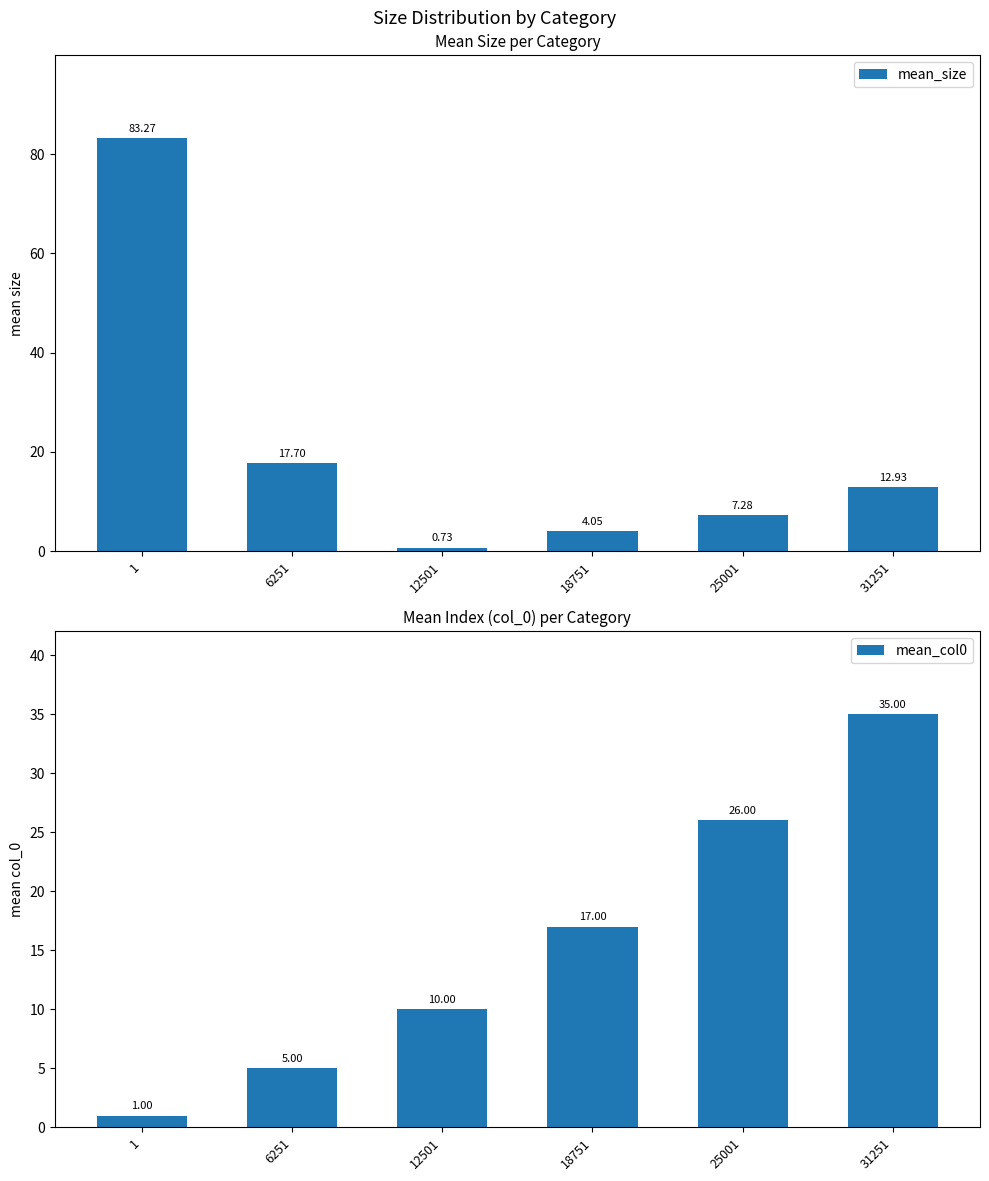

True or false: mean_col0 has a value of 5.0 at 6251.

True